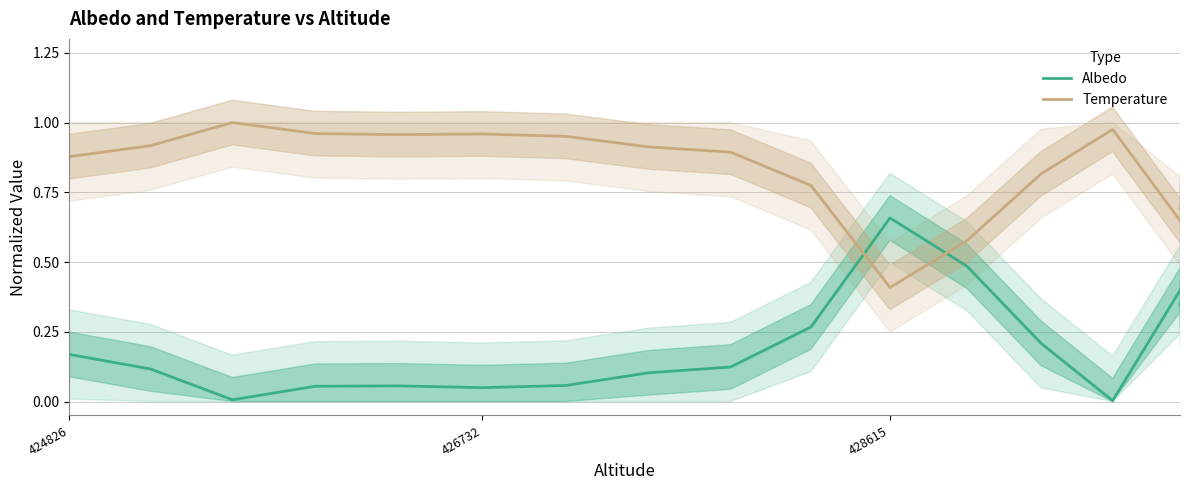

True or false: Temperature has more than 0 points higher than both neighbors.

True